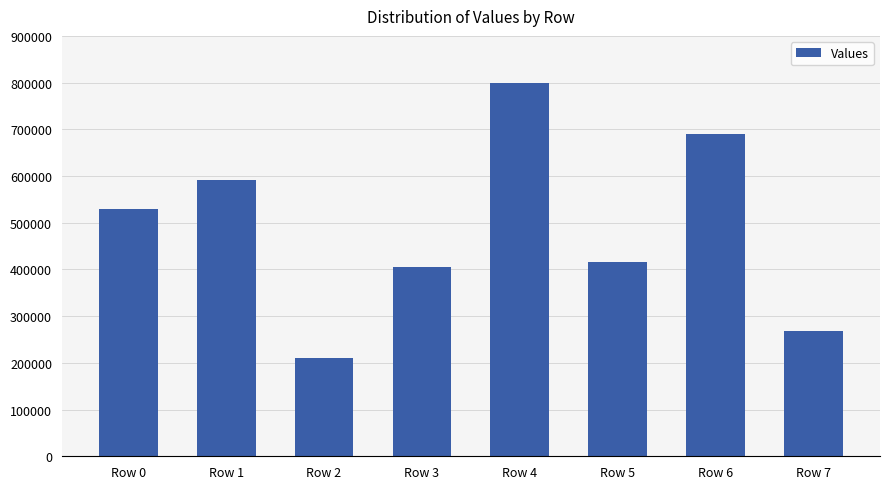

Approximately how many times larger is the value at Row 5 compared to Row 7?

1.5